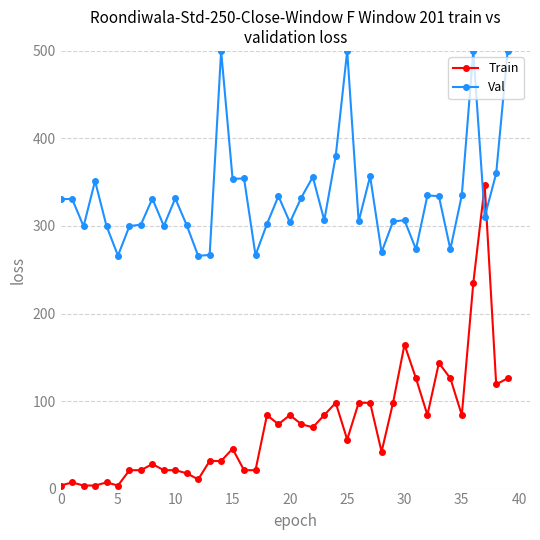

What is the value of the Val point at the 10th from the left?

300.1